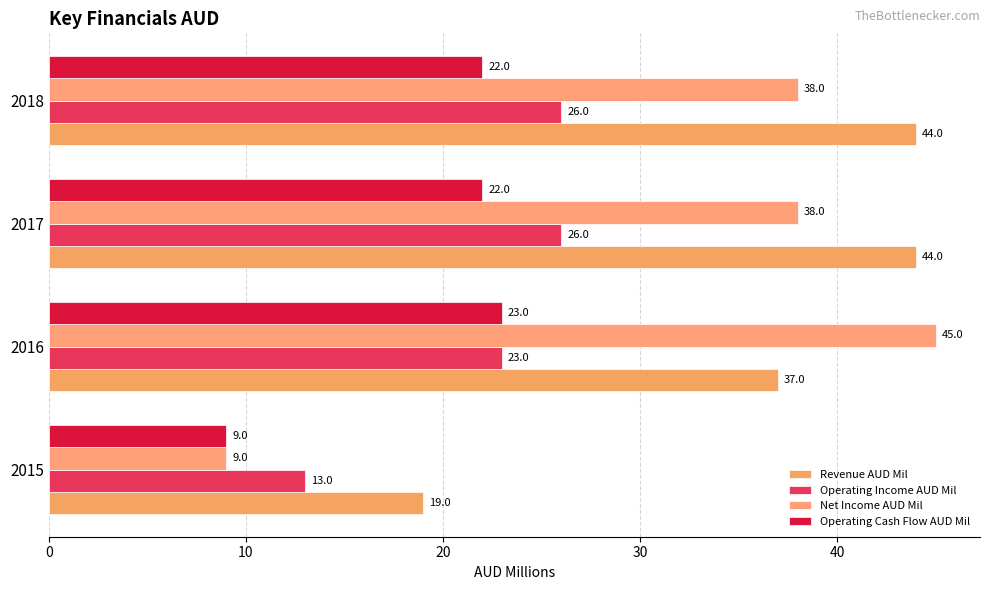

Reading right to left, list all the values displayed in this chart.

Revenue AUD Mil: 44	44	37	19
Operating Income AUD Mil: 26	26	23	13
Net Income AUD Mil: 38	38	45	9
Operating Cash Flow AUD Mil: 22	22	23	9